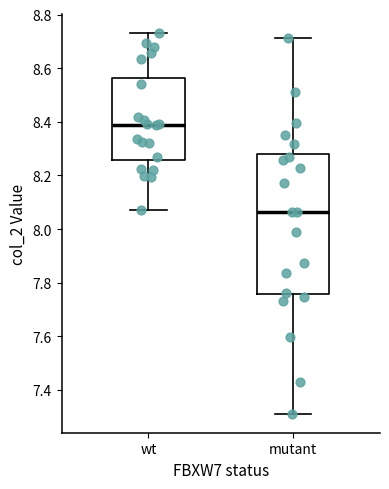

Comparing the boxes themselves (not the whiskers), which one is the tallest?

mutant